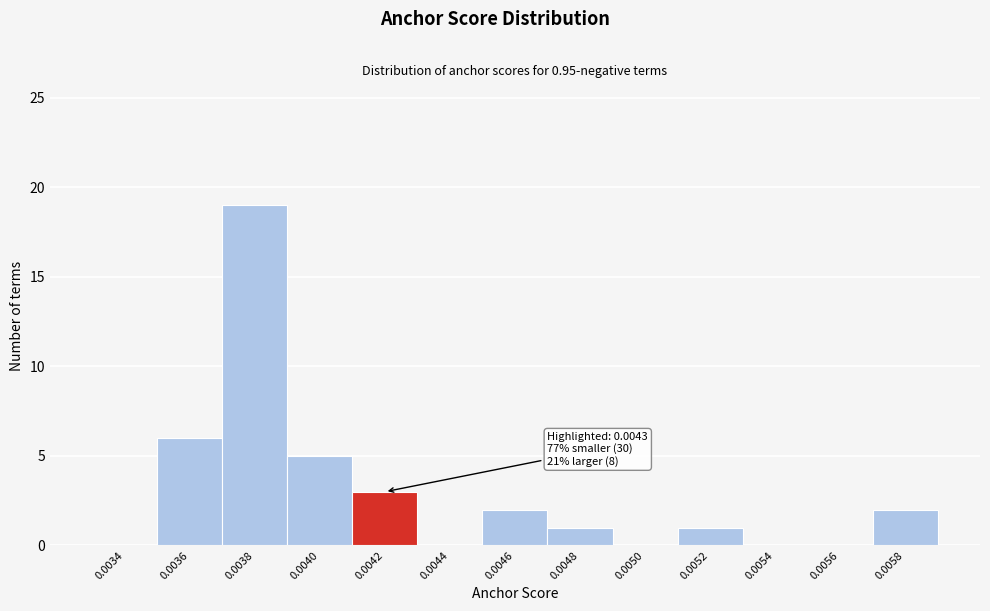

Reading left to right, transcribe all the data shown in this chart.

0.0034=0	0.0036=6	0.0038=19	0.0040=5	0.0042=3	0.0044=0	0.0046=2	0.0048=1	0.0050=0	0.0052=1	0.0054=0	0.0056=0	0.0058=2